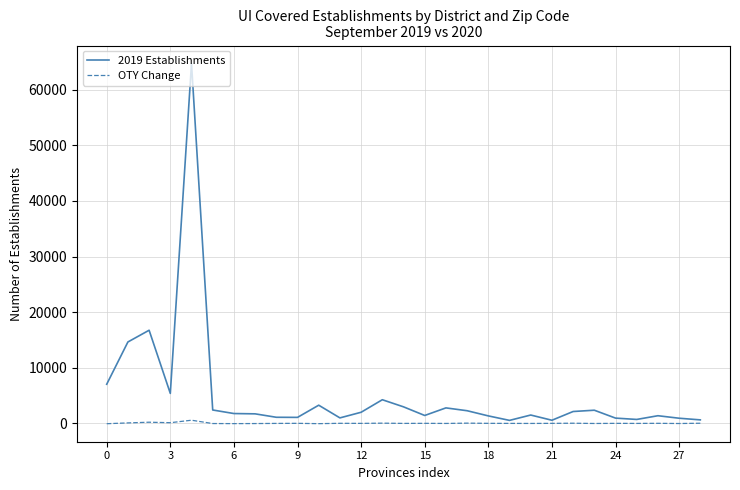

List the series in order of their peak value, highest first.

2019 Establishments, OTY Change